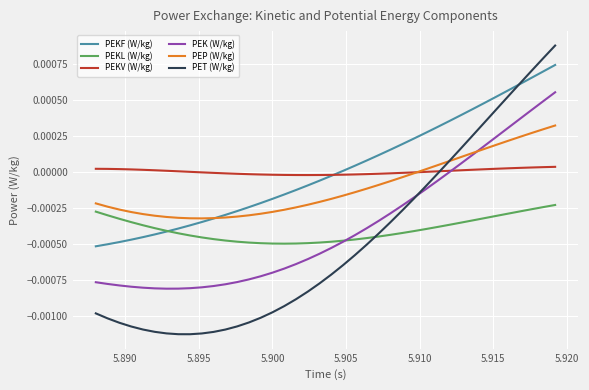

What are all the series names shown in the legend?

PEKF (W/kg), PEKL (W/kg), PEKV (W/kg), PEK (W/kg), PEP (W/kg), PET (W/kg)